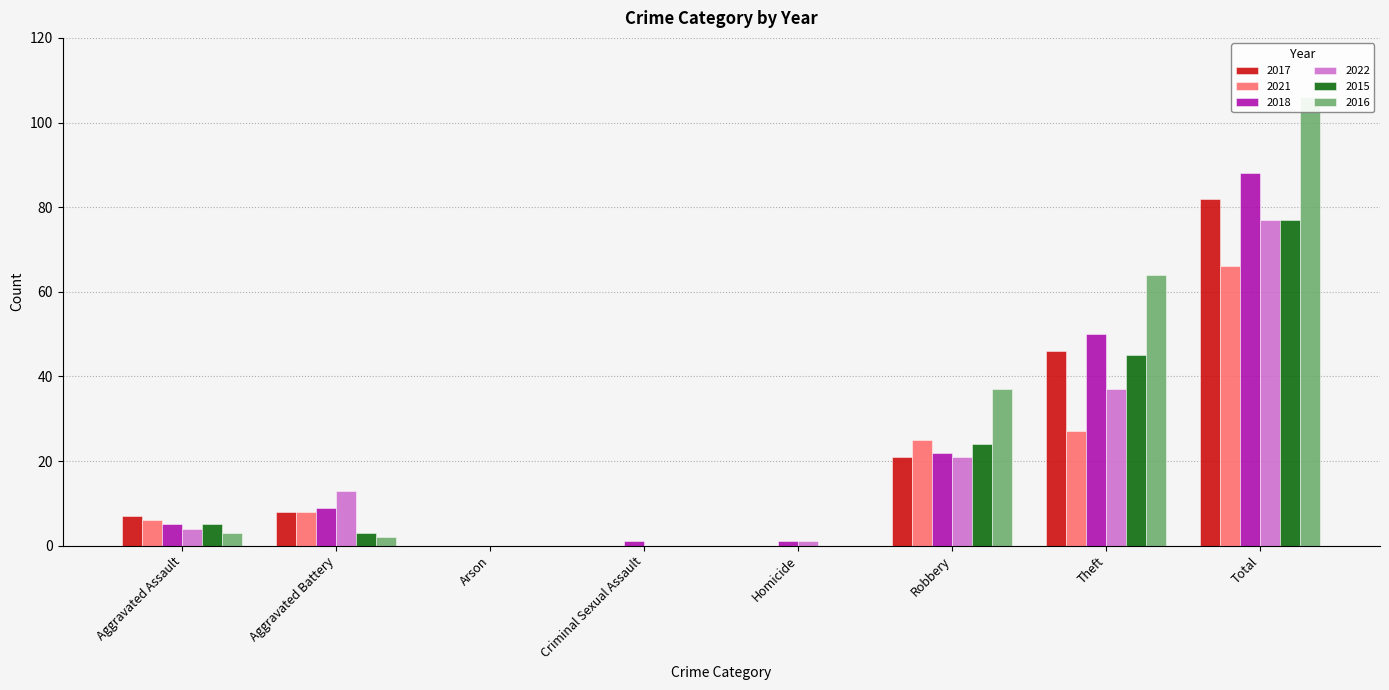

What is the label of the 3rd bar from the left?

Arson